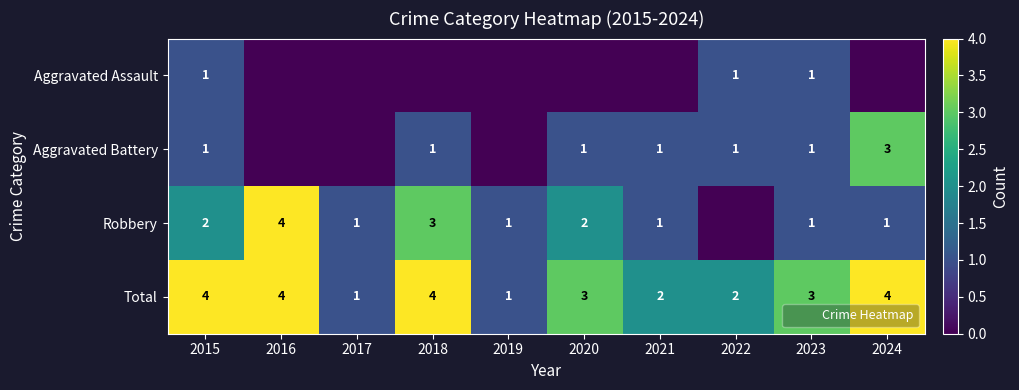

Between 2016 and 2017, which series saw the biggest shift?

Robbery